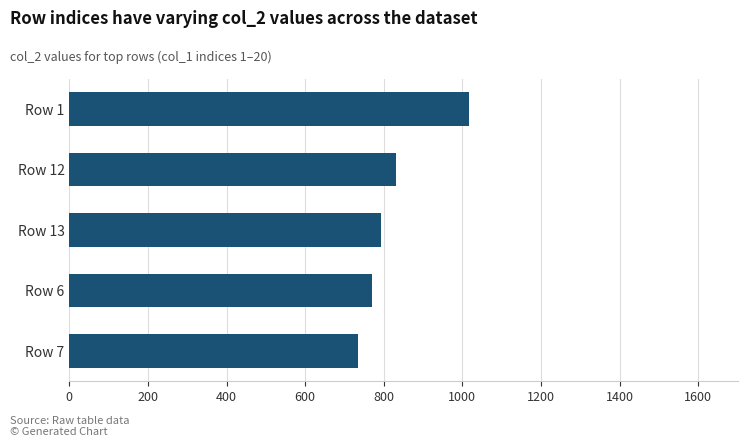

Is it true that the value at Row 7 is 163?

False